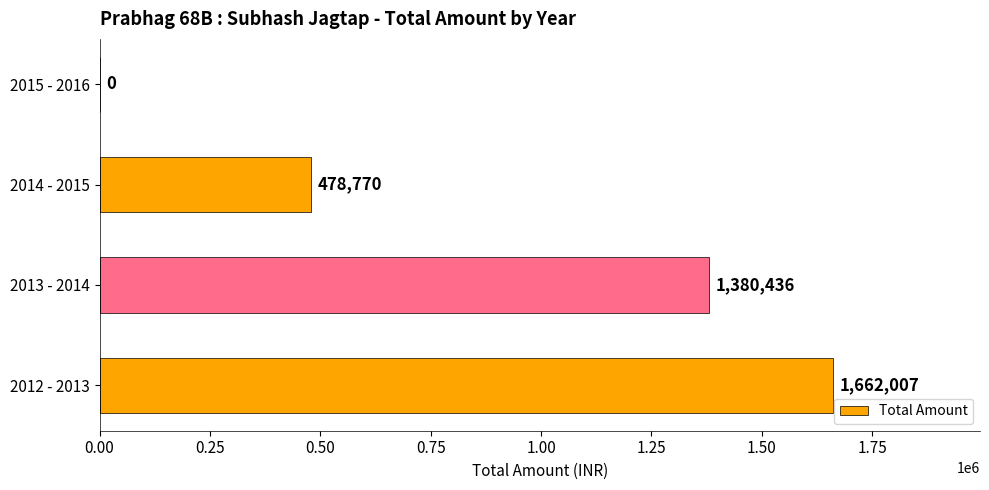

What is the sum of the values at 2015 - 2016 and 2013 - 2014?

1380436